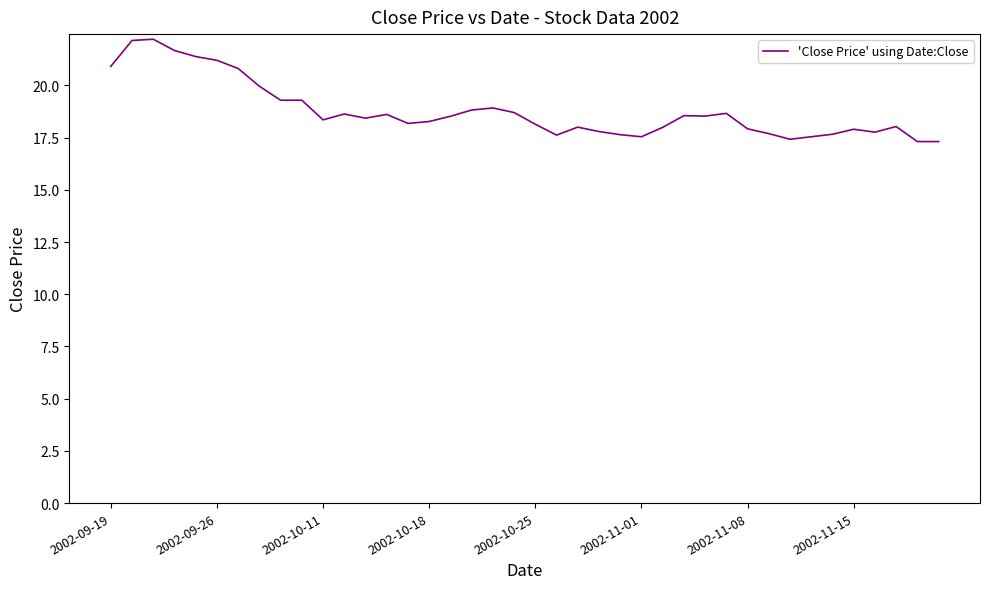

What is the difference between the second highest and second lowest values?

4.8